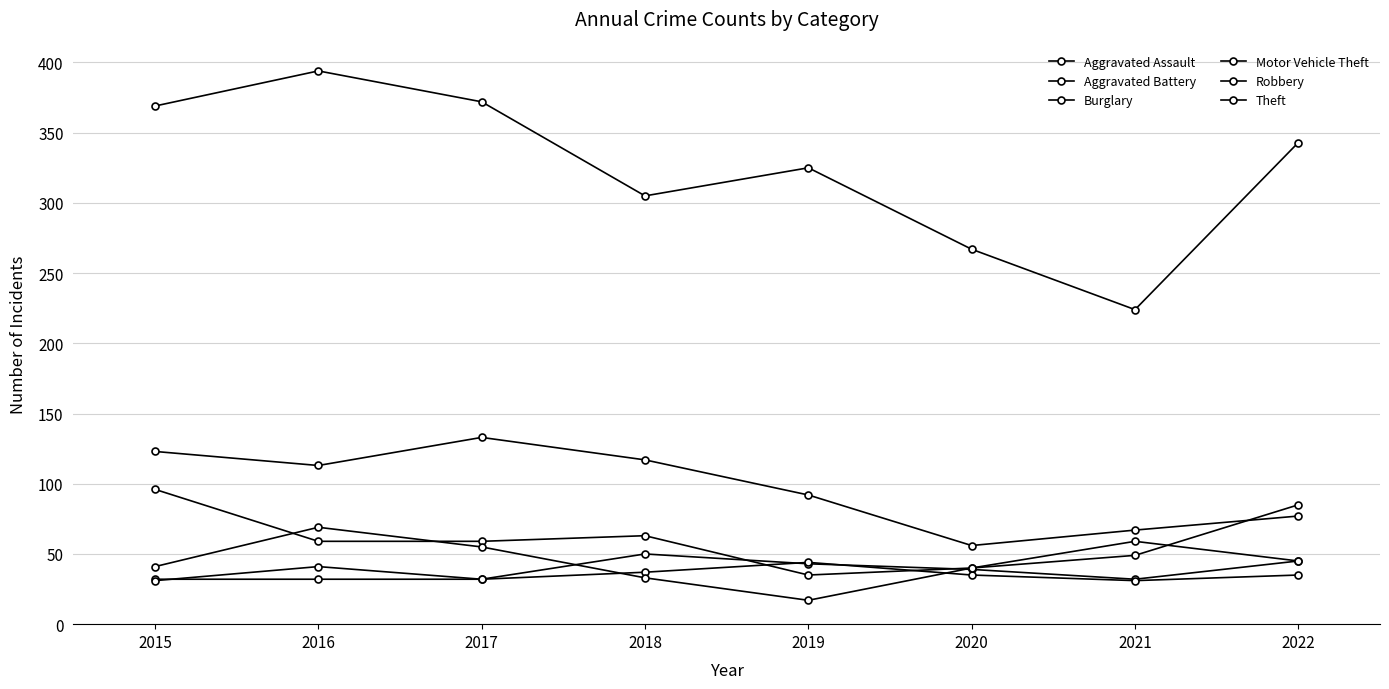

True or false: Burglary and Aggravated Assault cross at least once.

False